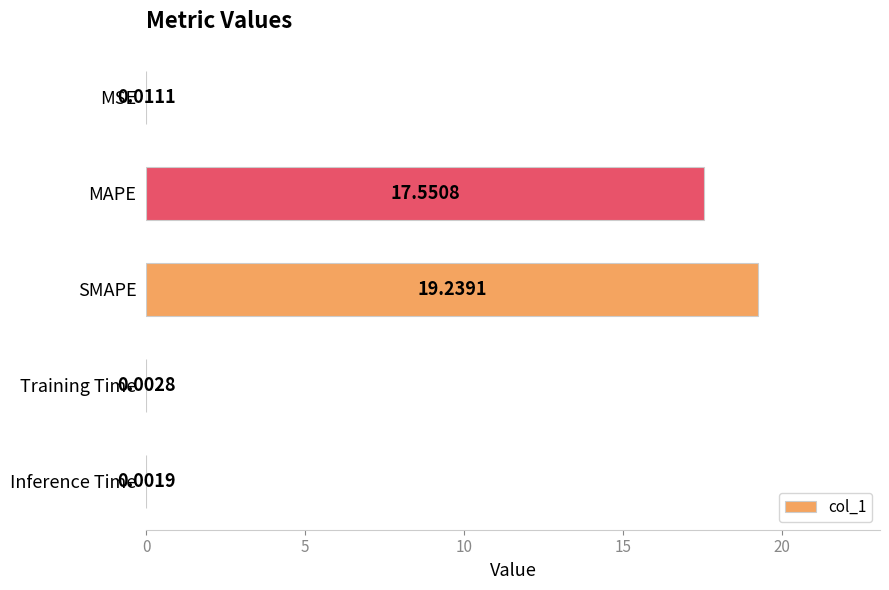

Between MAPE and Training Time, which is larger?

MAPE